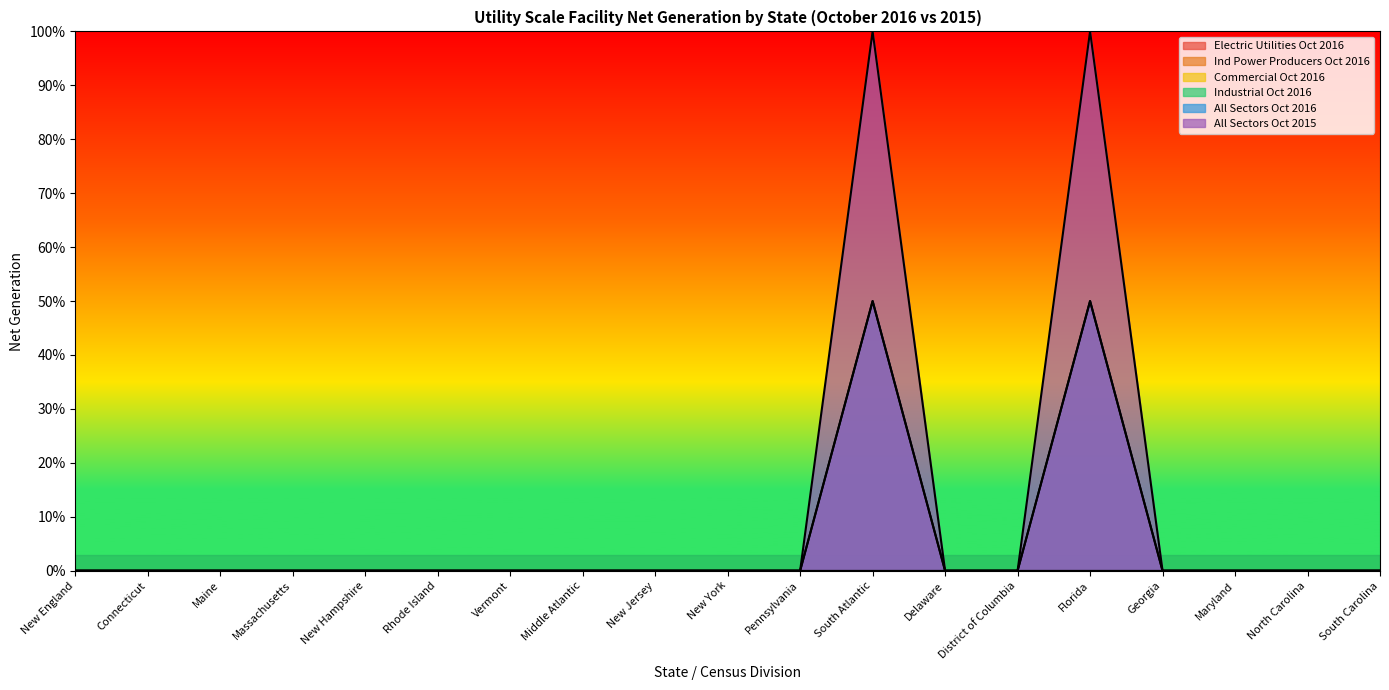

Reading left to right, extract all data points from this chart.

Electric Utilities Oct 2016: New England=0.0	Connecticut=0.0	Maine=0.0	Massachusetts=0.0	New Hampshire=0.0	Rhode Island=0.0	Vermont=0.0	Middle Atlantic=0.0	New Jersey=0.0	New York=0.0	Pennsylvania=0.0	South Atlantic=0.5	Delaware=0.0	District of Columbia=0.0	Florida=0.5	Georgia=0.0	Maryland=0.0	North Carolina=0.0	South Carolina=0.0
All Sectors Oct 2016: New England=0.0	Connecticut=0.0	Maine=0.0	Massachusetts=0.0	New Hampshire=0.0	Rhode Island=0.0	Vermont=0.0	Middle Atlantic=0.0	New Jersey=0.0	New York=0.0	Pennsylvania=0.0	South Atlantic=0.5	Delaware=0.0	District of Columbia=0.0	Florida=0.5	Georgia=0.0	Maryland=0.0	North Carolina=0.0	South Carolina=0.0
All Sectors Oct 2015: New England=0.0	Connecticut=0.0	Maine=0.0	Massachusetts=0.0	New Hampshire=0.0	Rhode Island=0.0	Vermont=0.0	Middle Atlantic=0.0	New Jersey=0.0	New York=0.0	Pennsylvania=0.0	South Atlantic=1.0	Delaware=0.0	District of Columbia=0.0	Florida=1.0	Georgia=0.0	Maryland=0.0	North Carolina=0.0	South Carolina=0.0